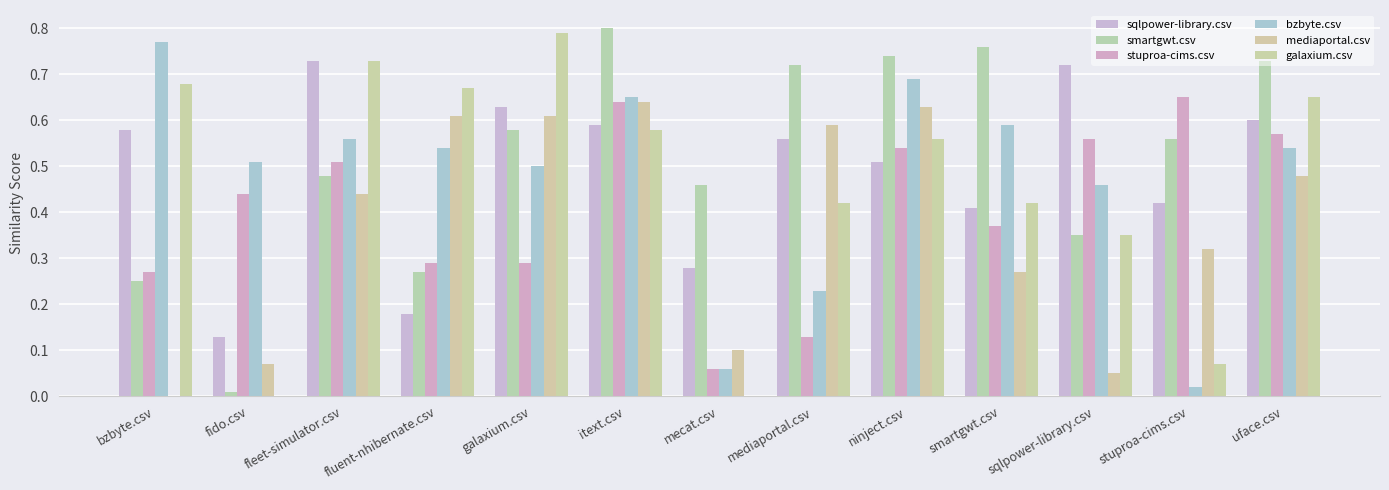

Which series has the widest spread of values?

smartgwt.csv